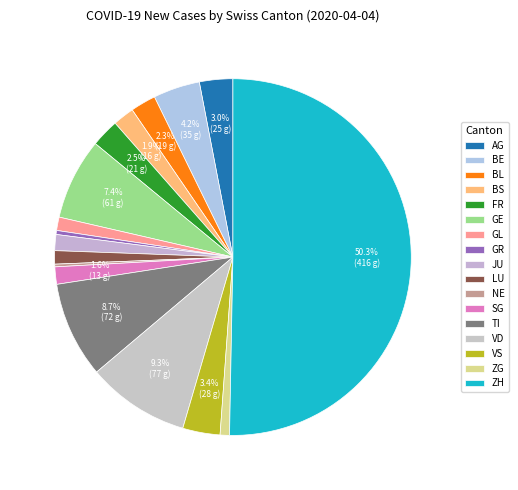

What percentage is the JU slice, to the nearest percent?

1%